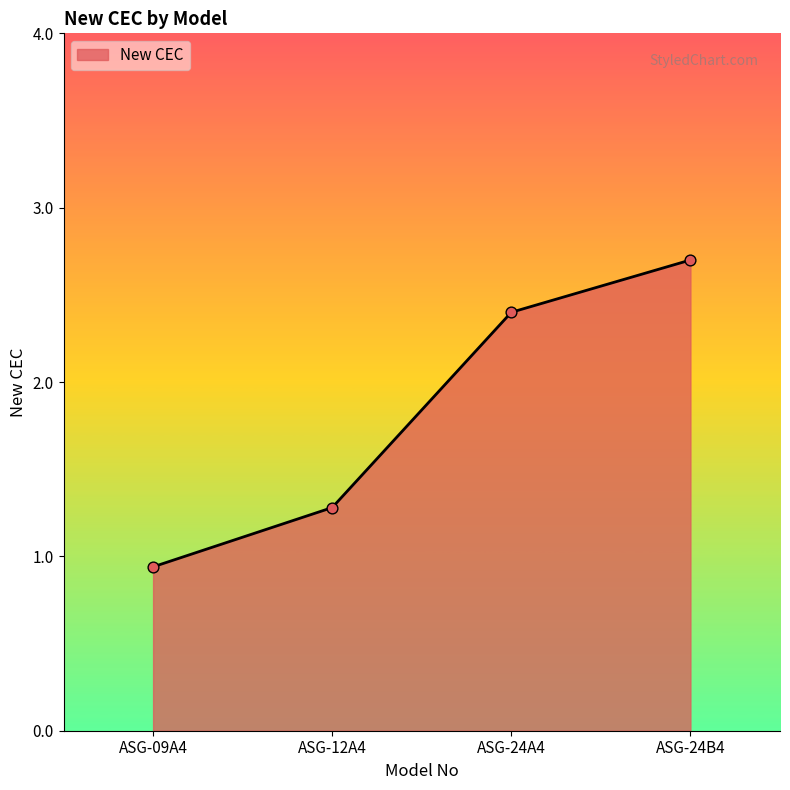

What is the change in value from ASG-09A4 to ASG-24A4?

+1.5